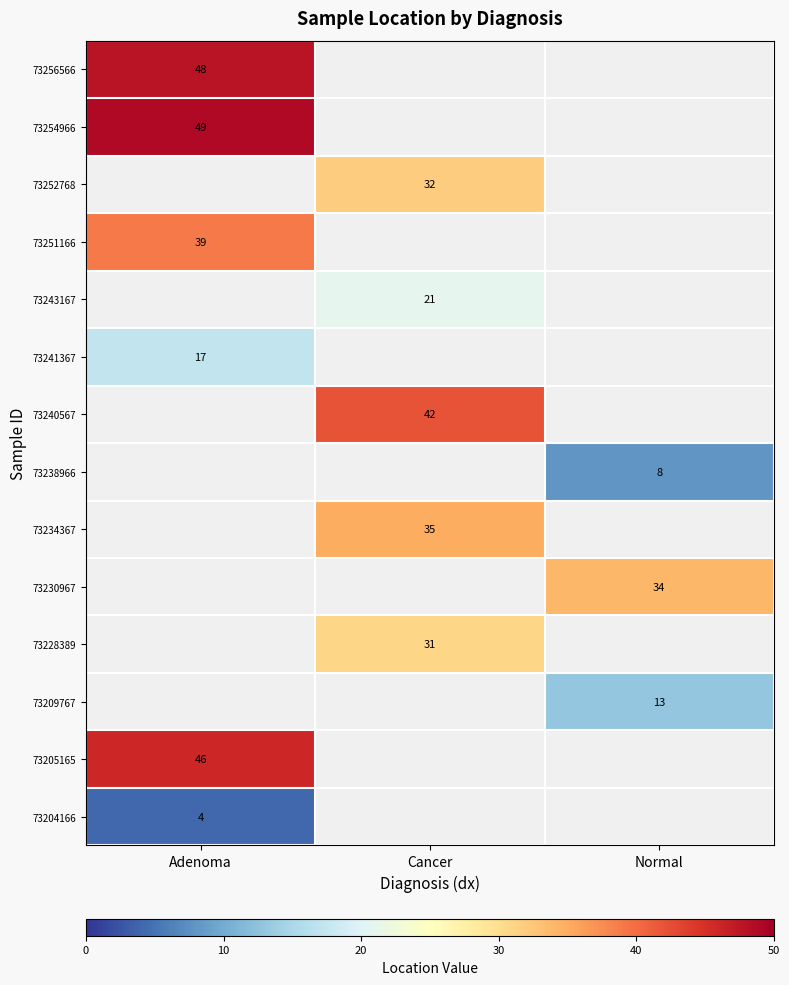

Which category has the lowest value across all series?

Cancer